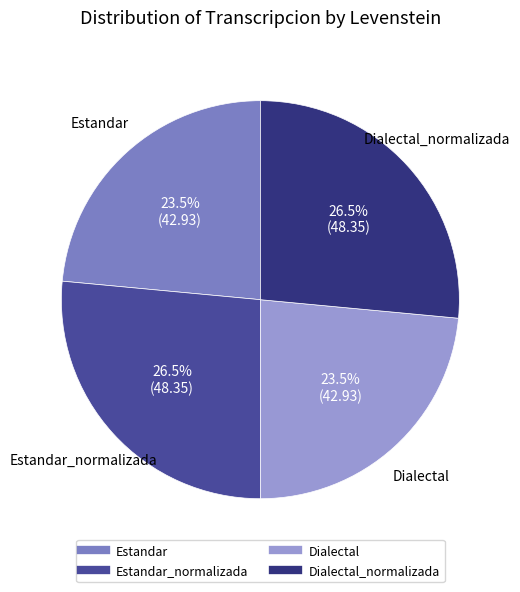

Is there any slice that represents more than half of the pie?

No